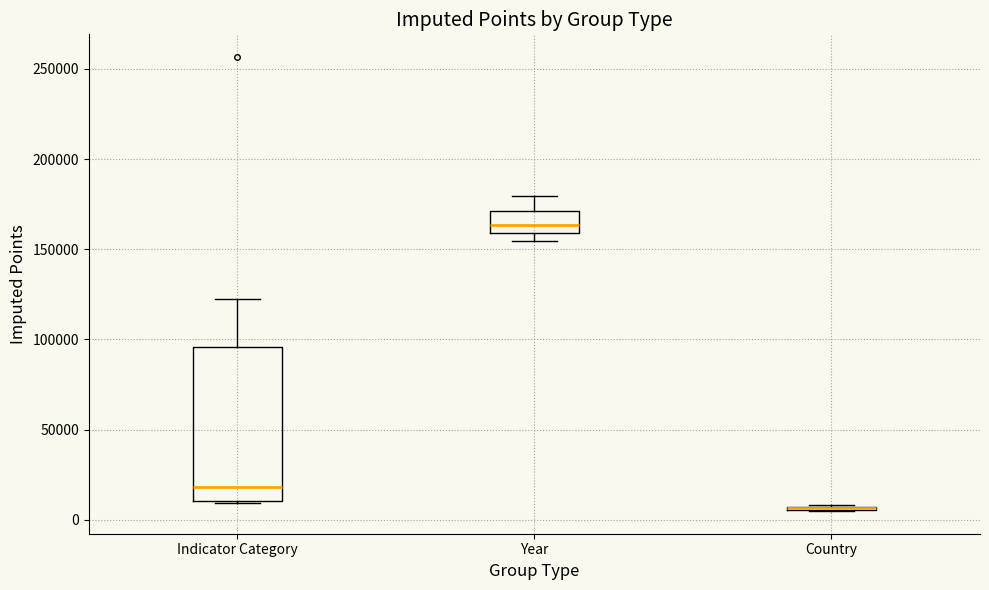

Reading left to right, transcribe this box plot: for each box, give where its median line is, the range the box spans, and where its two whiskers end, as read against the y-axis. The values are not printed on the chart, so give them approximately, as read against the axis.

Indicator Category: median 20000, box 10000 to 95000, whiskers 10000 to 120000
Year: median 165000, box 160000 to 170000, whiskers 155000 to 180000
Country: box collapsed to a line at 5000, whiskers 5000 to 10000